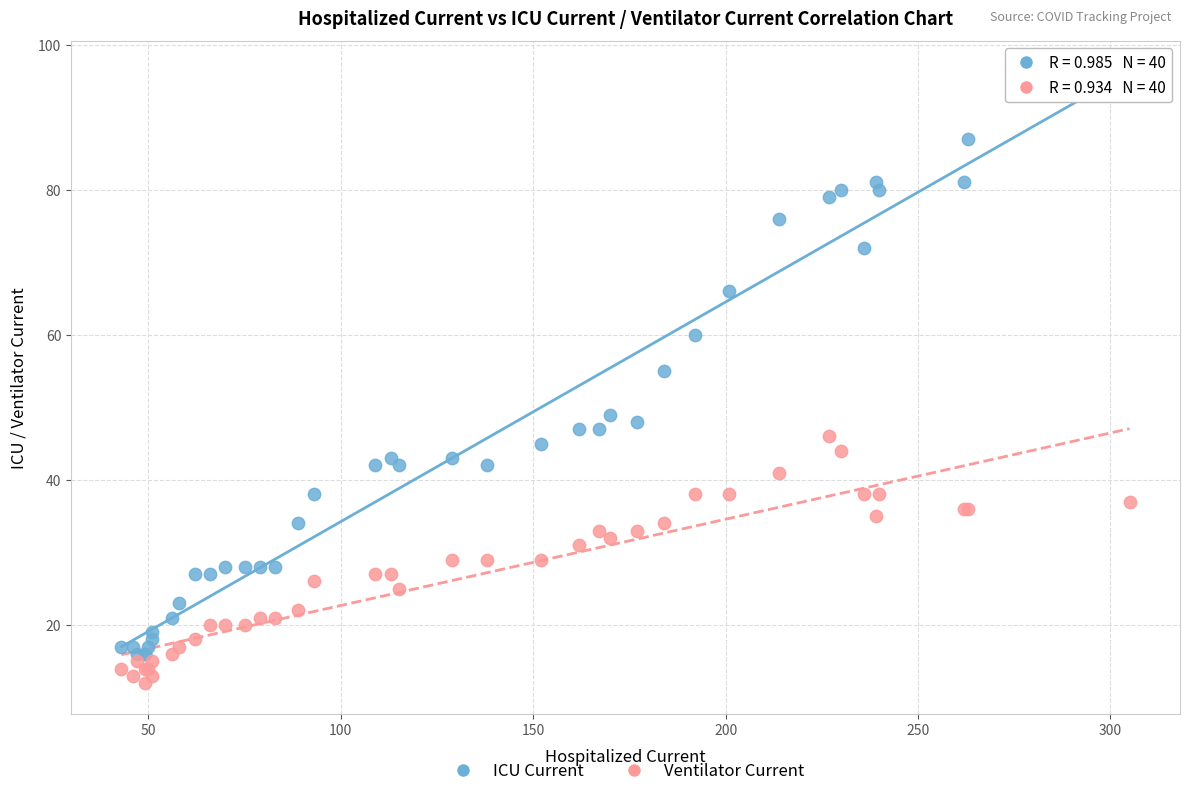

Which series has the widest spread of Y values?

ICU Current